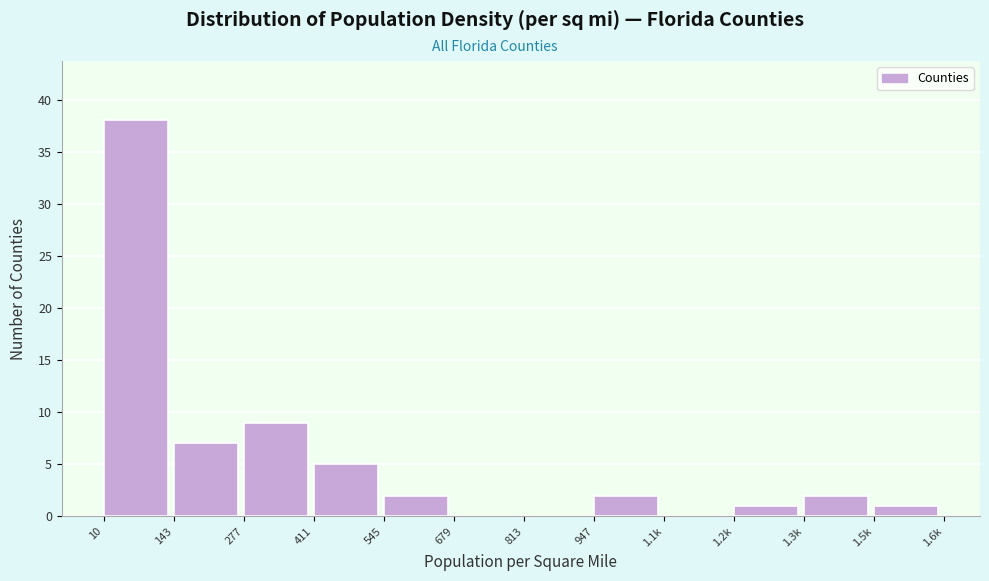

Reading right to left, list all the values displayed in this chart.

1.5k=1	1.3k=2	1.2k=1	1.1k=0	947=2	813=0	679=0	545=2	411=5	277=9	143=7	10=38